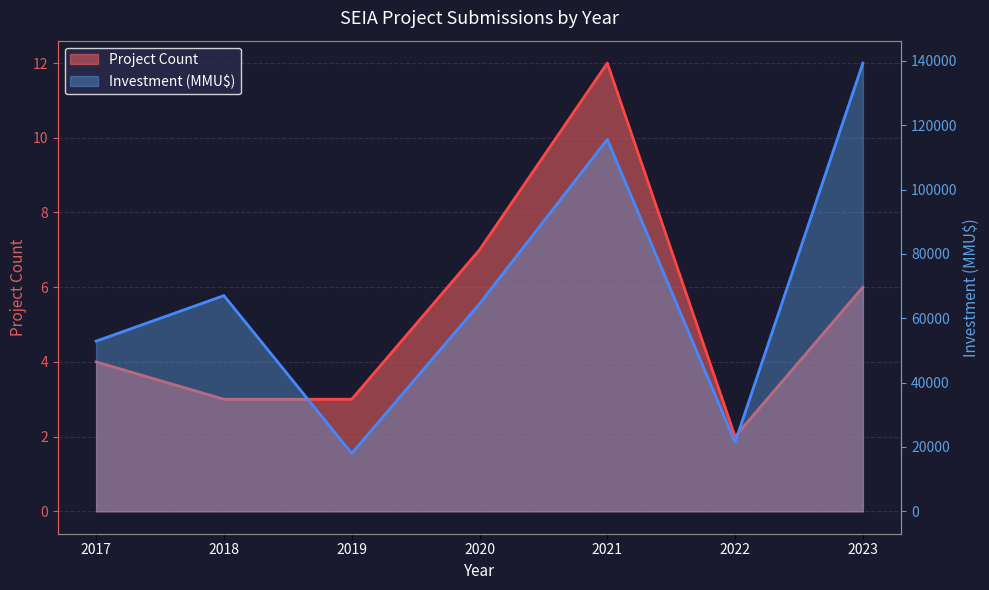

How many interior local peaks does the Project Count series have?

1